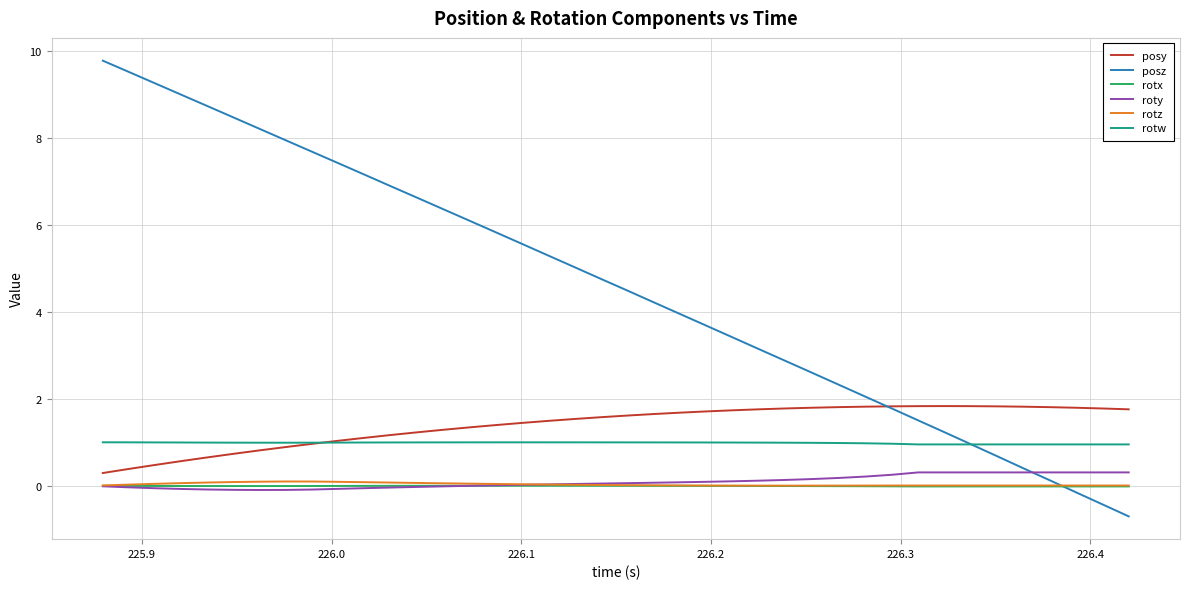

What is the maximum value shown in the chart?

9.8